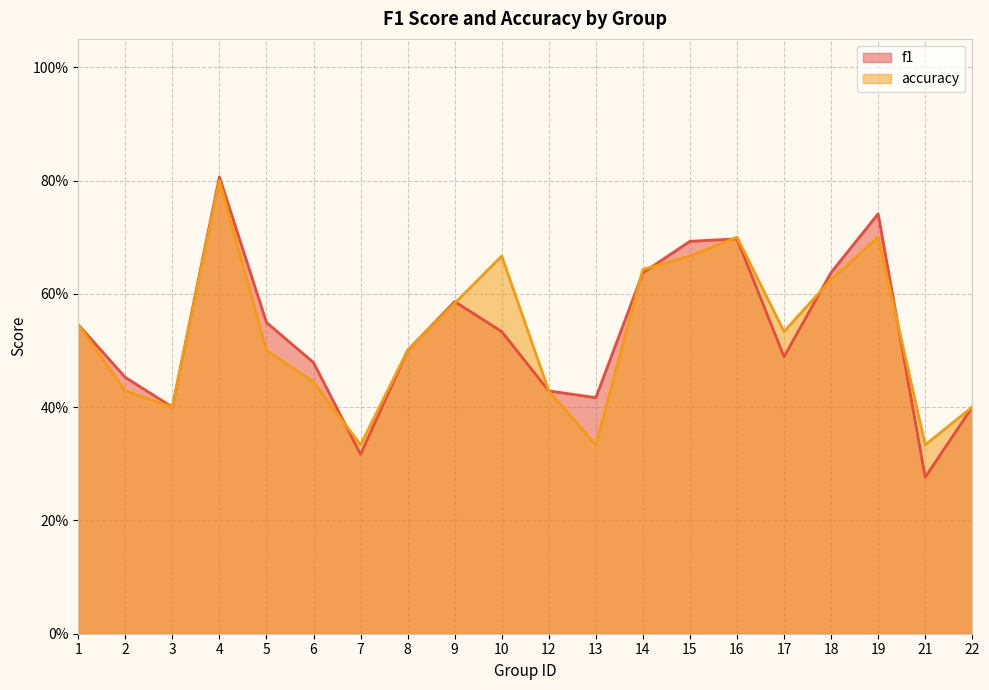

Rank the series by their average value, from highest to lowest.

f1, accuracy